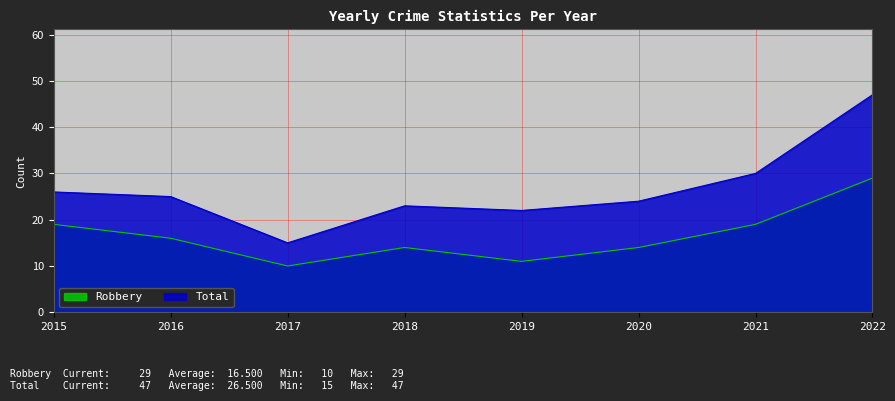

How many interior local valleys does the Total series have?

2